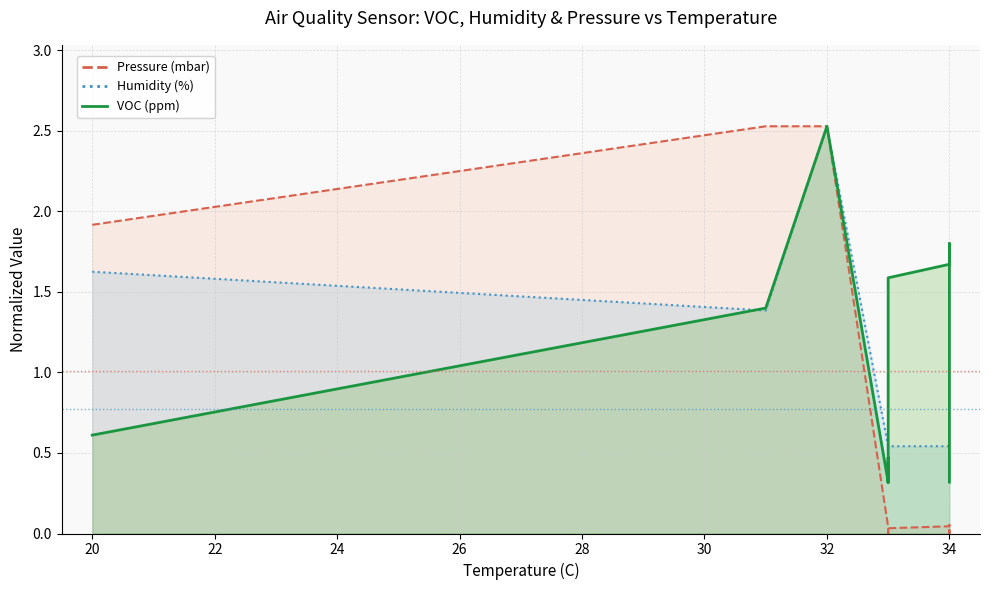

Does the chart have visible grid lines?

Yes